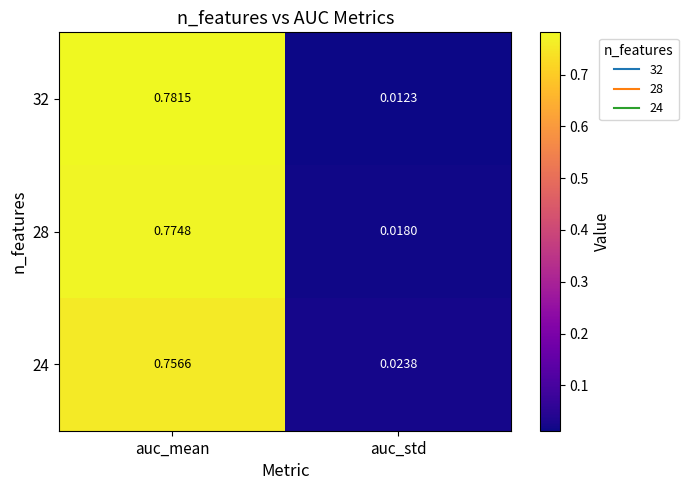

At which category does the chart reach its minimum across all series?

auc_std